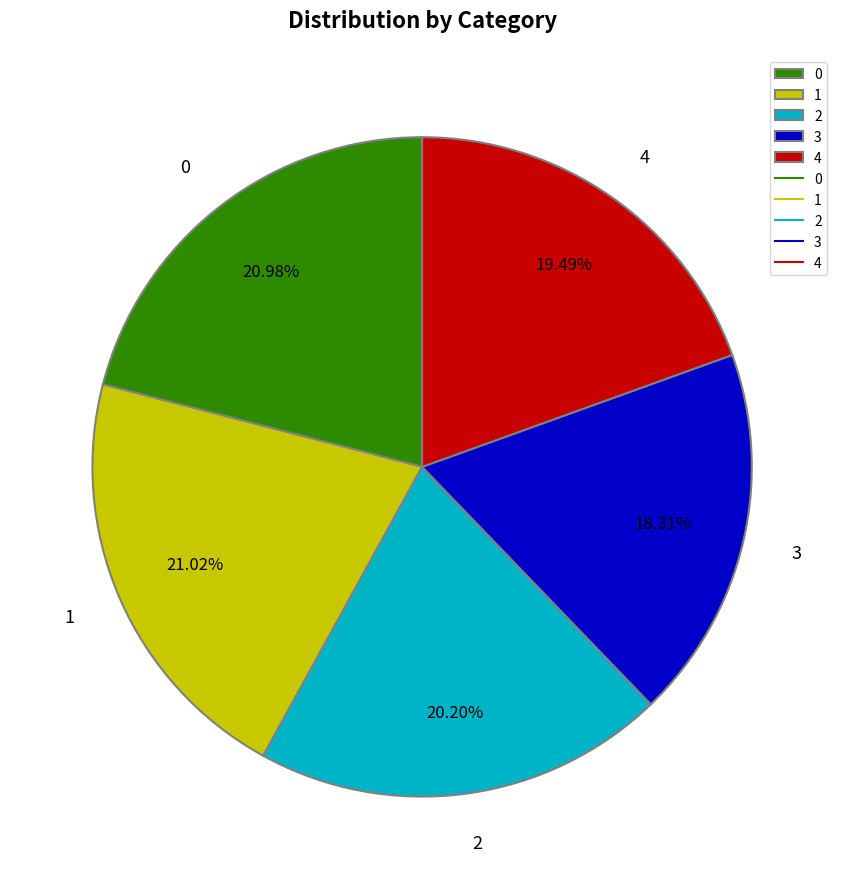

Is it true that 2 is 20% of the pie?

True